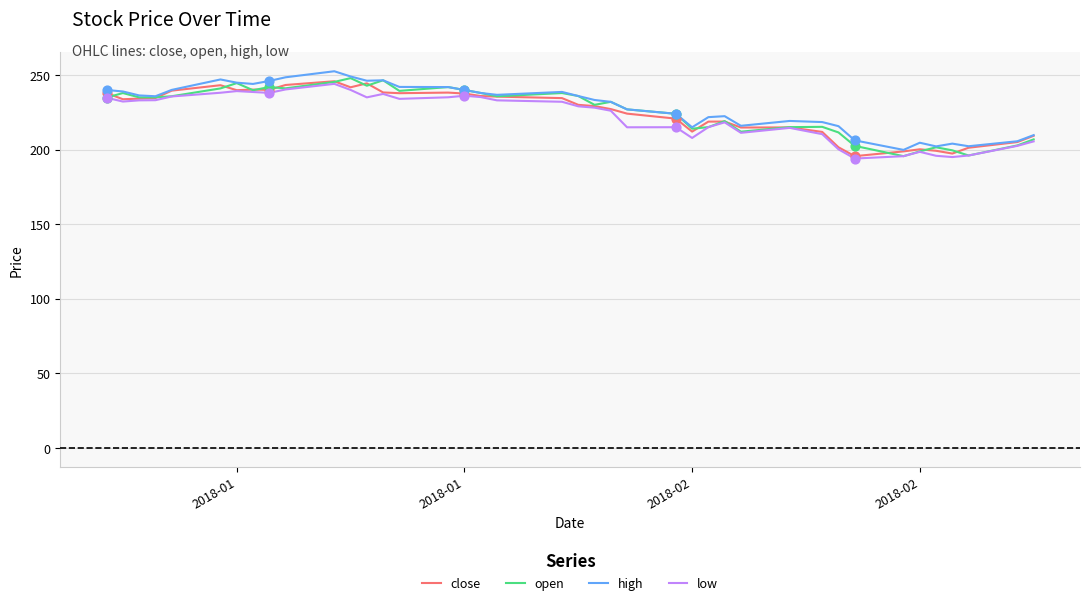

What is the smallest value displayed?

194.0